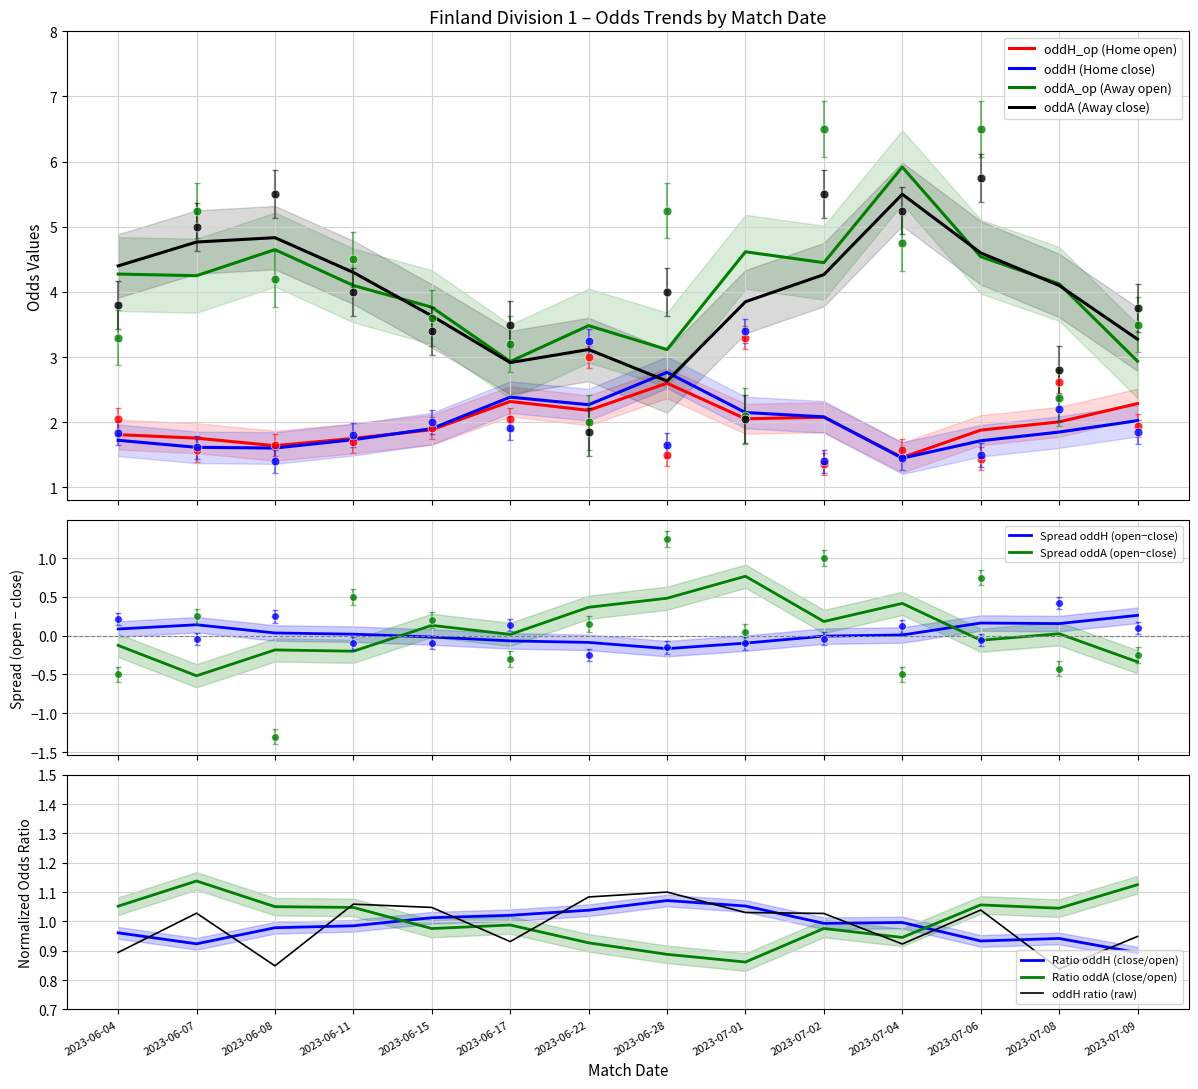

What is the maximum value for oddA (Away close)?

5.5